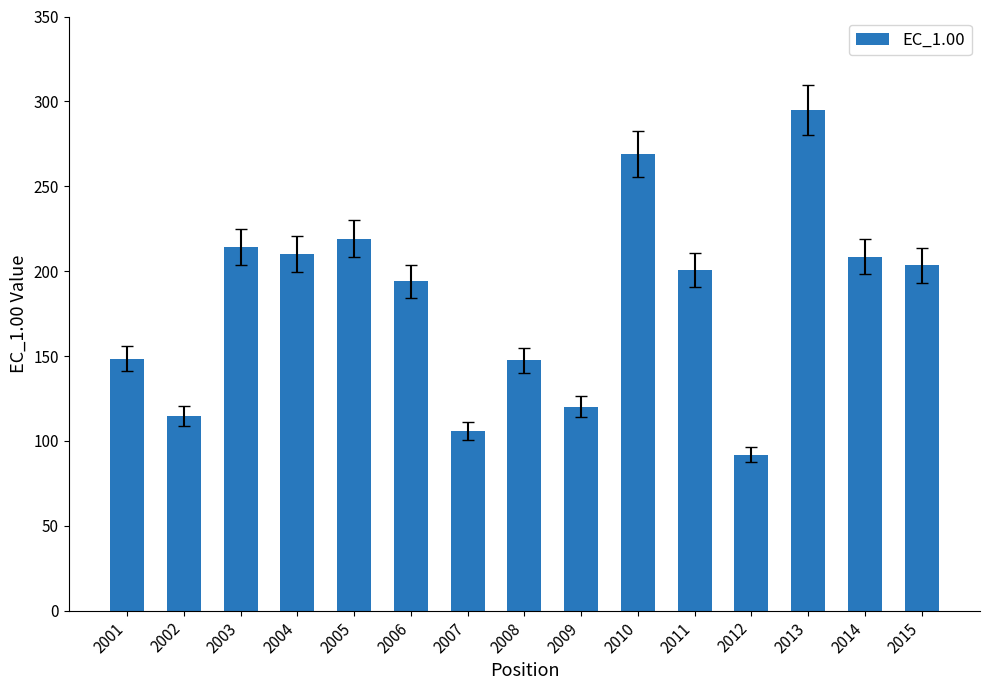

Read the value at 2015.

203.4